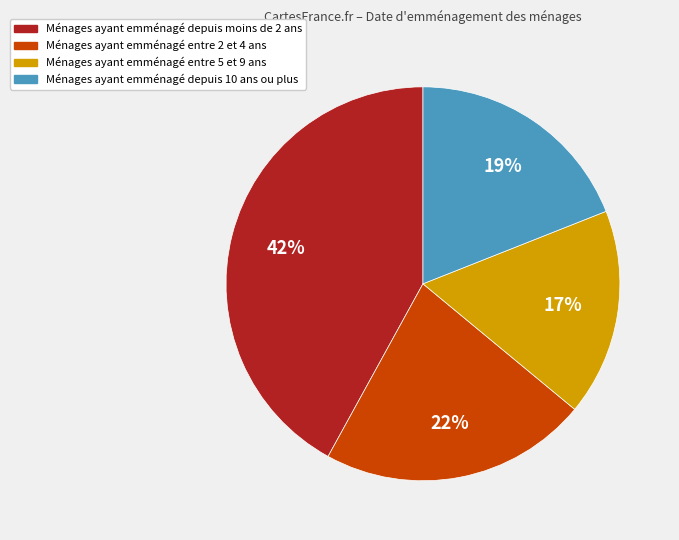

Is there a majority slice in this chart?

No